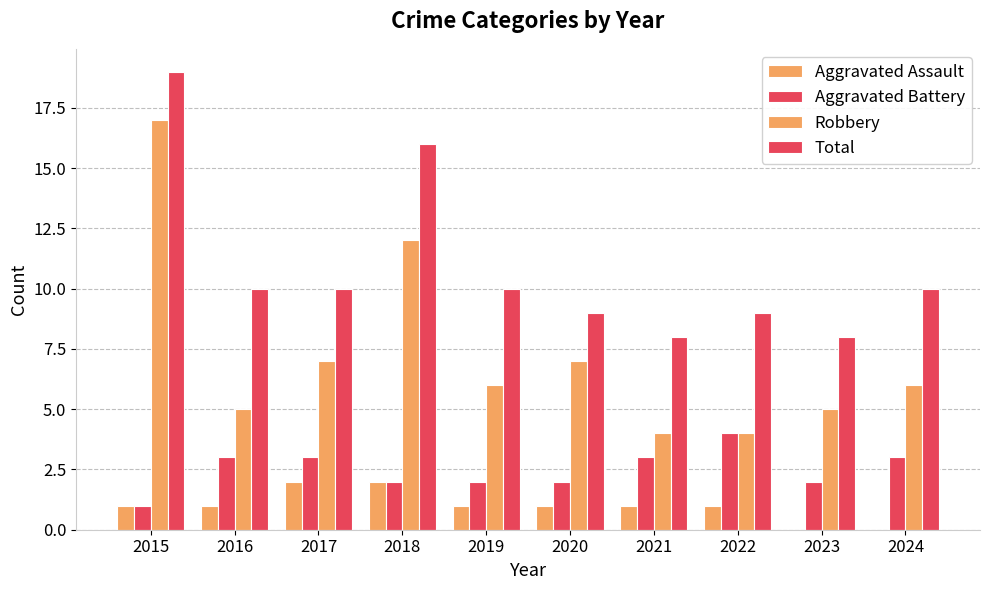

Are the bars grouped side by side (vs. stacked)?

Yes